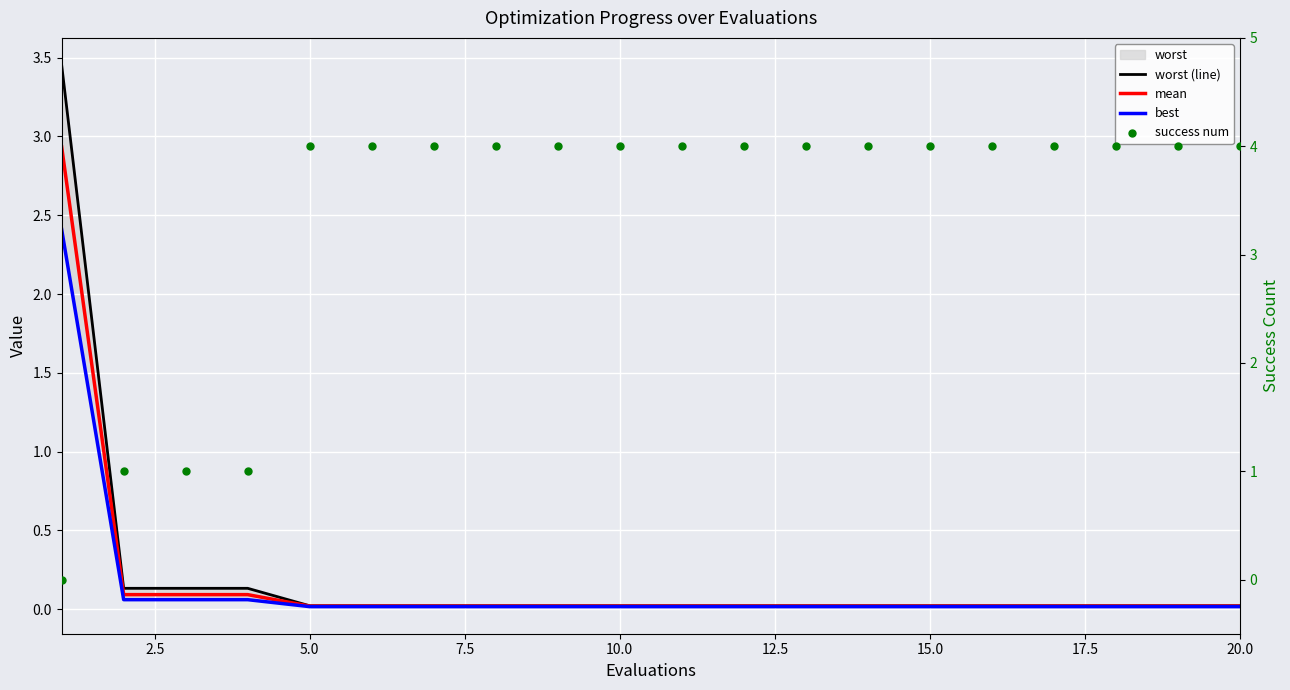

At how many categories does at least one series exceed 3?

17